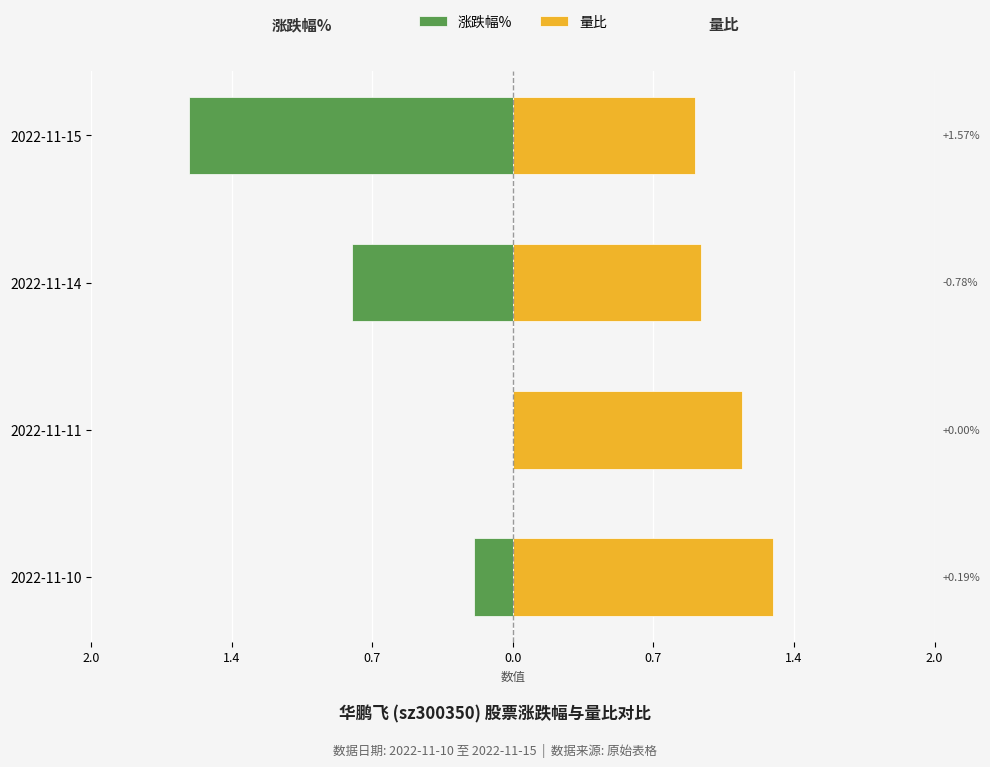

Reading left to right, list all the values displayed in this chart.

涨跌幅%: -0.2	0.0	-0.8	-1.6
量比: 1.3	1.1	0.9	0.9